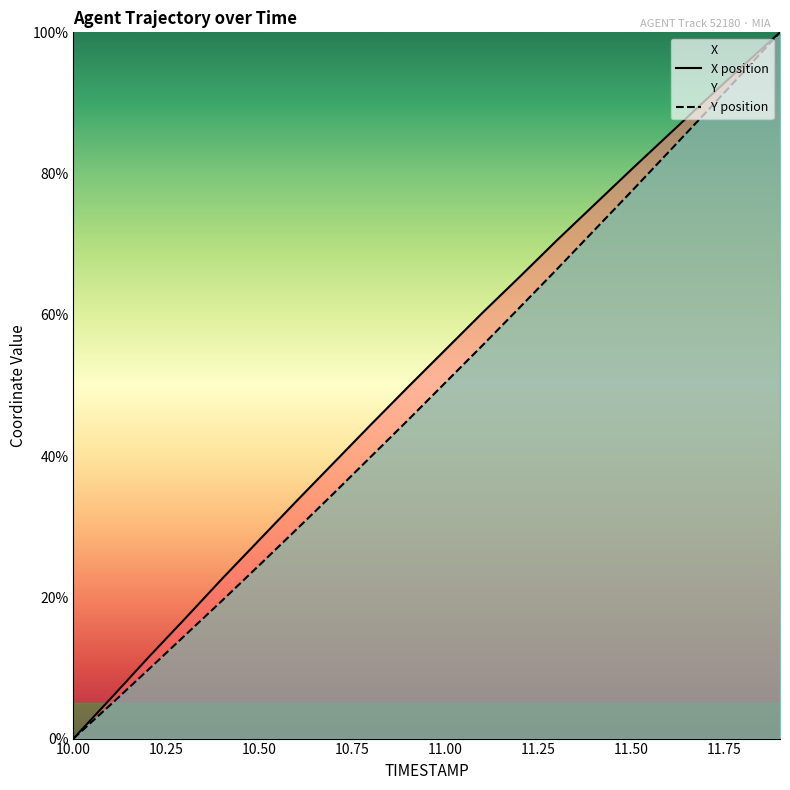

How many values in the X series are below 55?

10